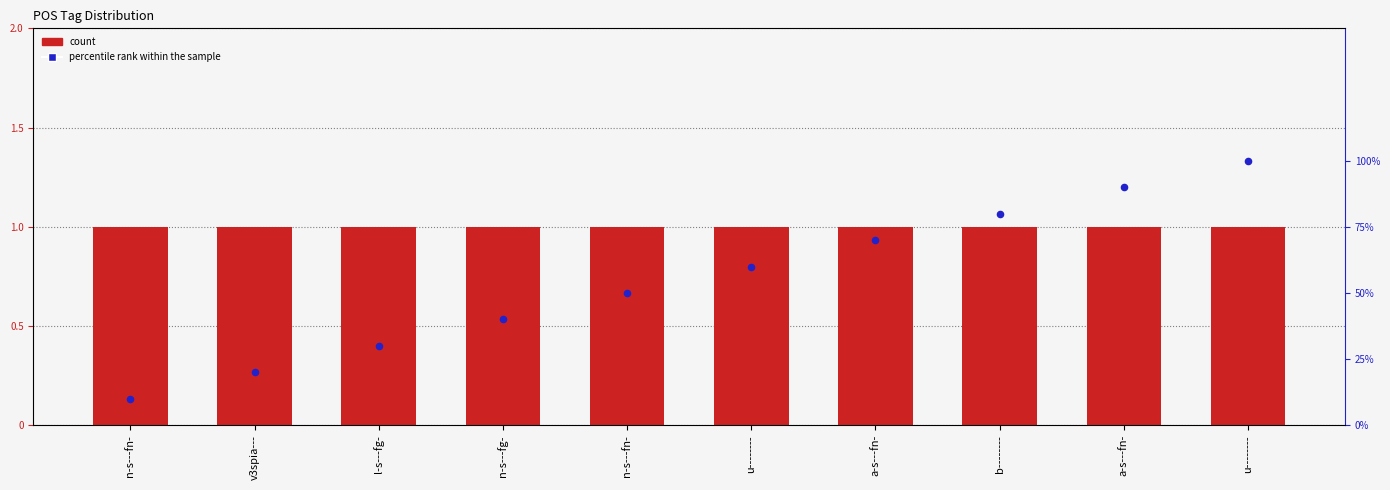

Which series has the largest Y range (max minus min)?

percentile rank within the sample